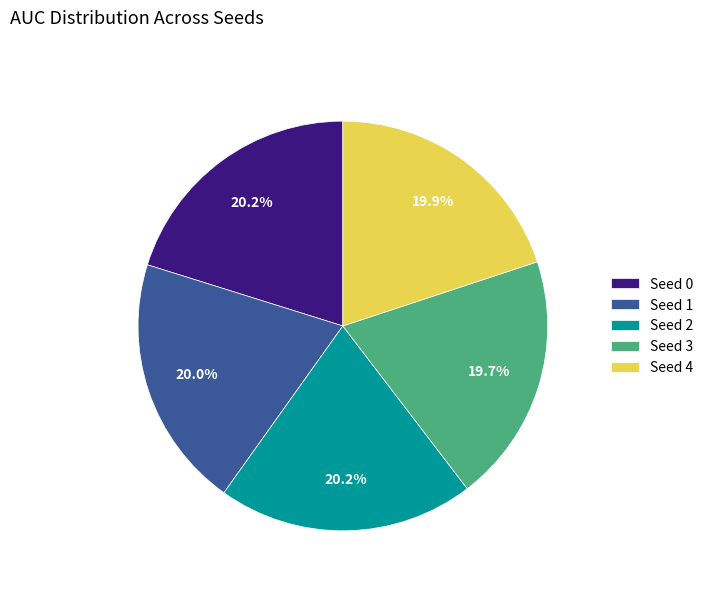

Does any single category account for the majority?

No